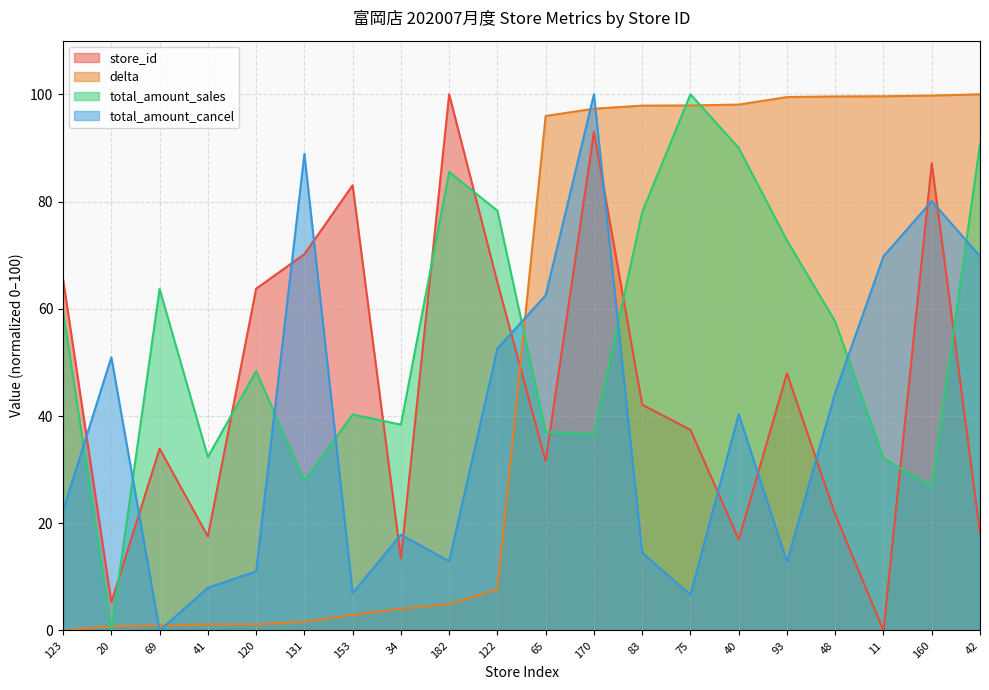

Is the value of delta at 34 greater than the value of total_amount_cancel at 75?

No